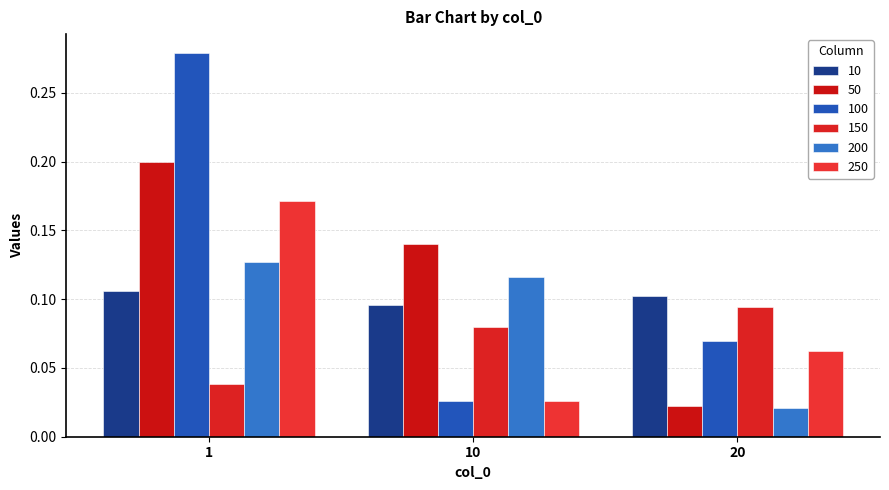

What is the sum of the 150 values at 1 and 20?

0.1